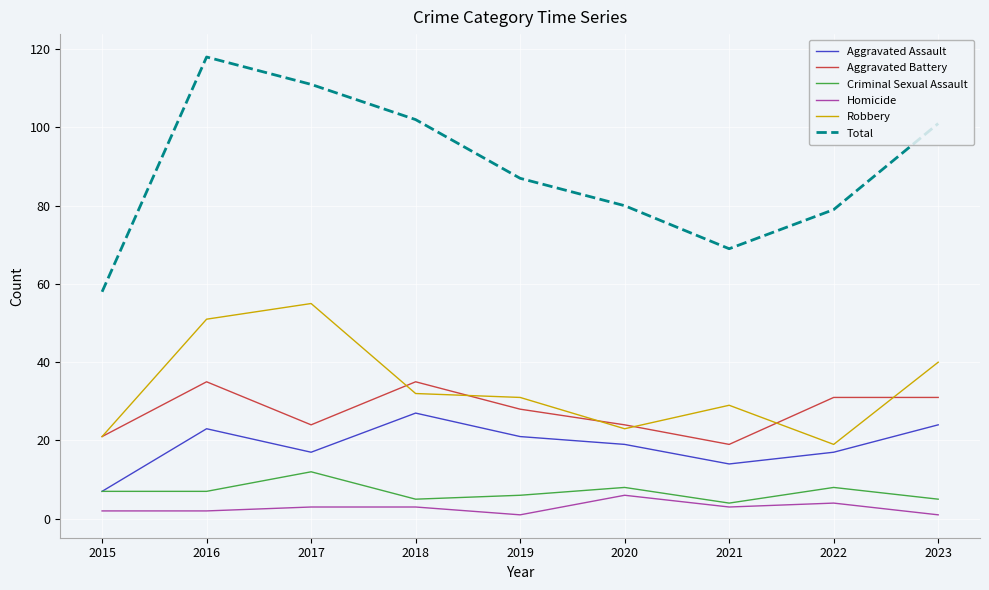

True or false: Aggravated Battery has more than 1 points higher than both neighbors.

True